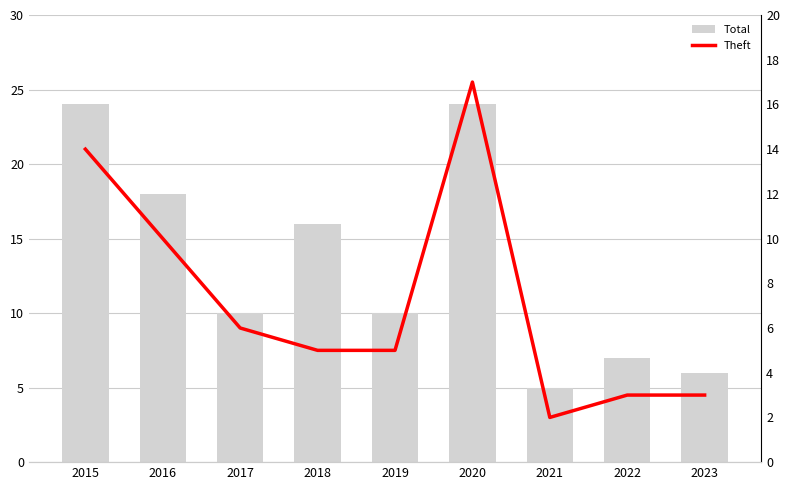

List the series in order of their peak value, lowest first.

Theft, Total